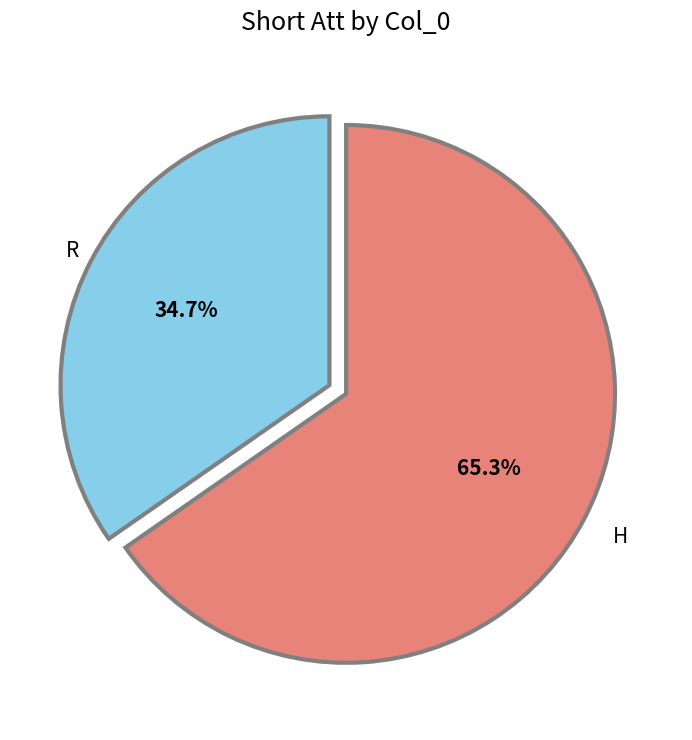

Does any single category account for the majority?

Yes